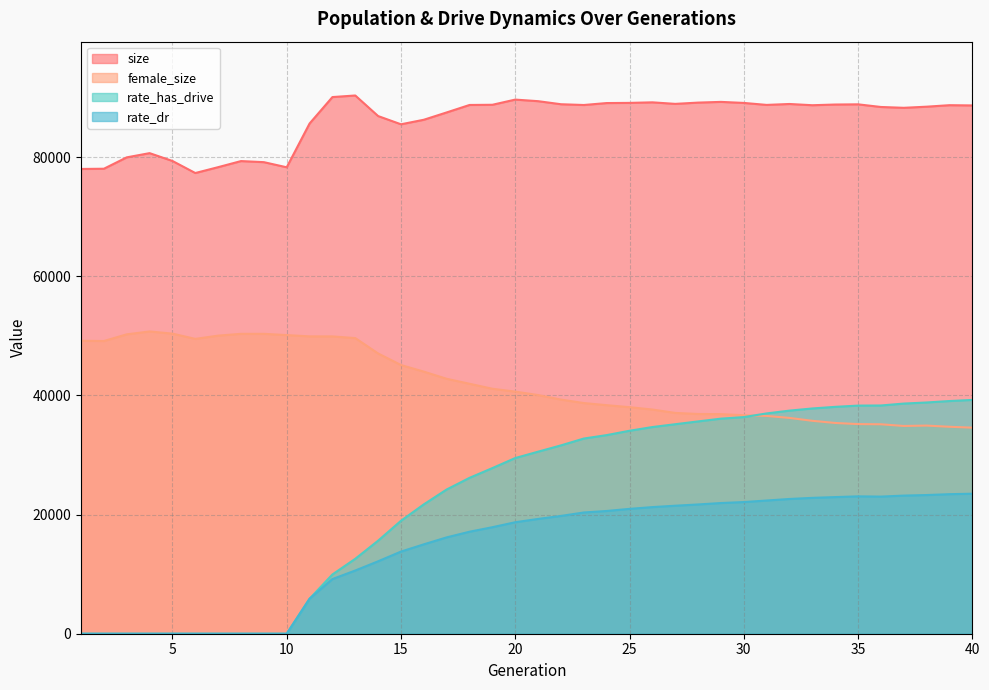

Which category has the highest value across all series?

13